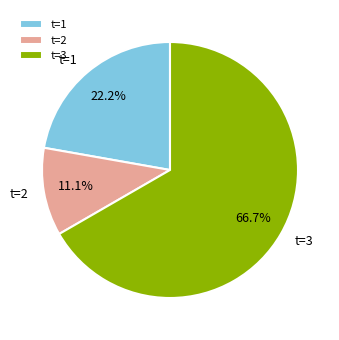

Which category has the biggest portion of the pie?

t=3